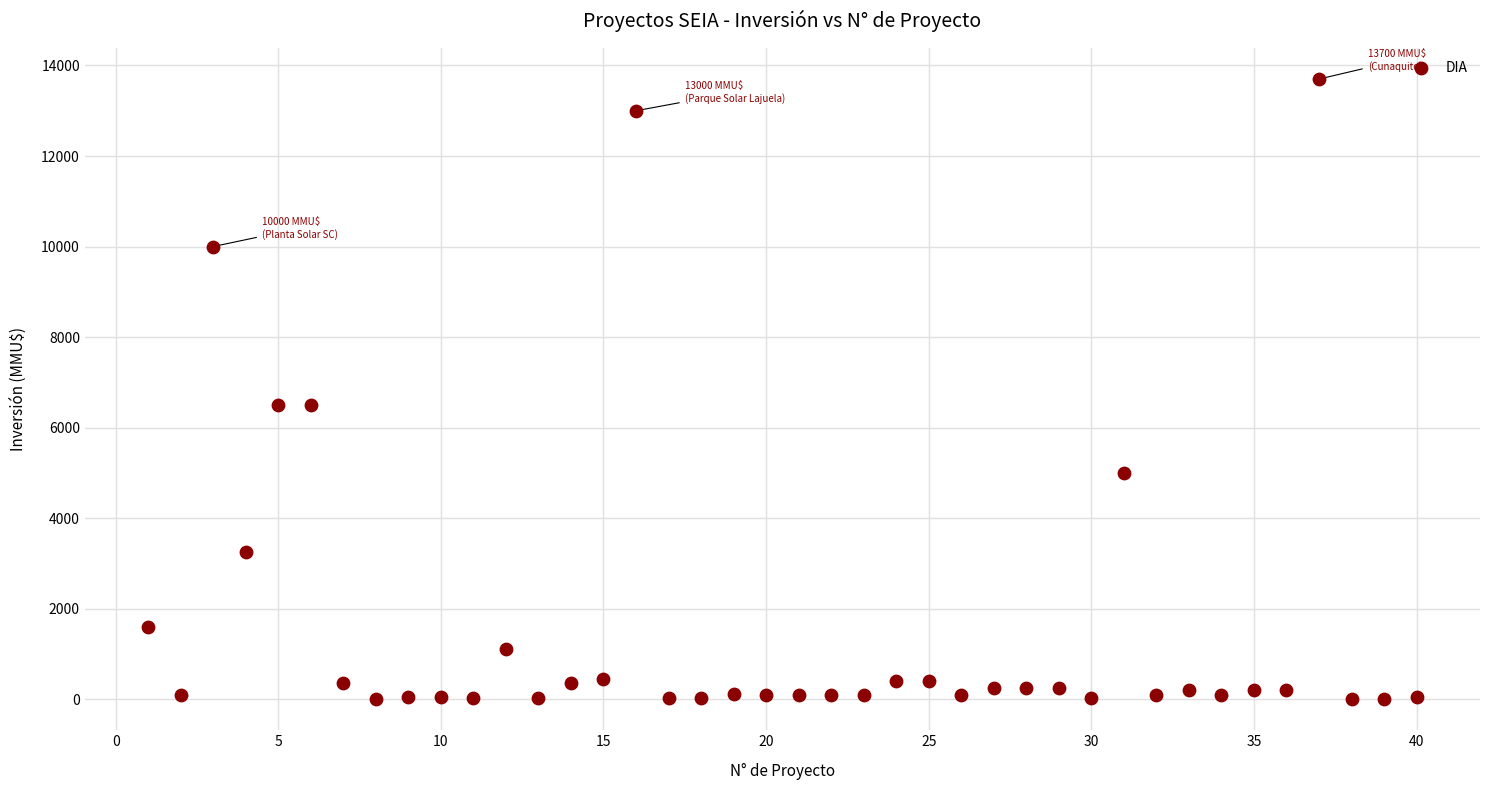

What is the range of X values (max minus min)?

39